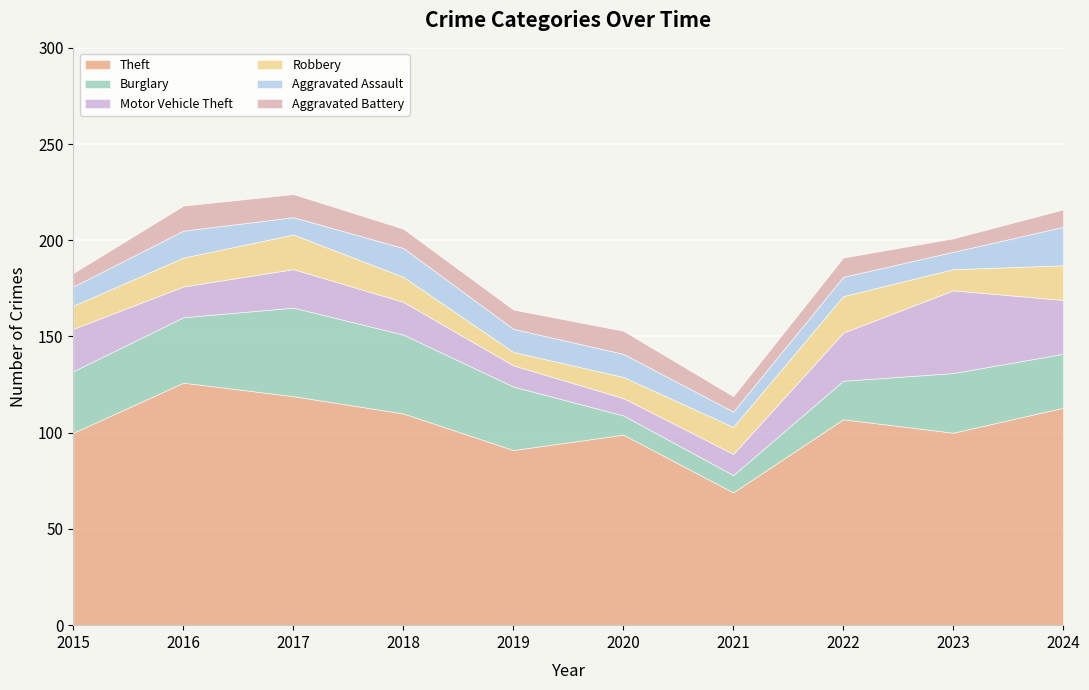

Rank the series by their maximum value, from lowest to highest.

Aggravated Battery, Robbery, Aggravated Assault, Motor Vehicle Theft, Burglary, Theft